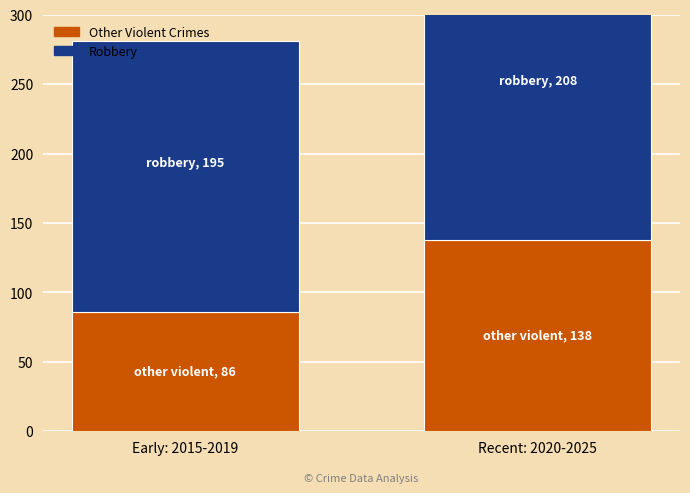

How many bars are there in total?

4